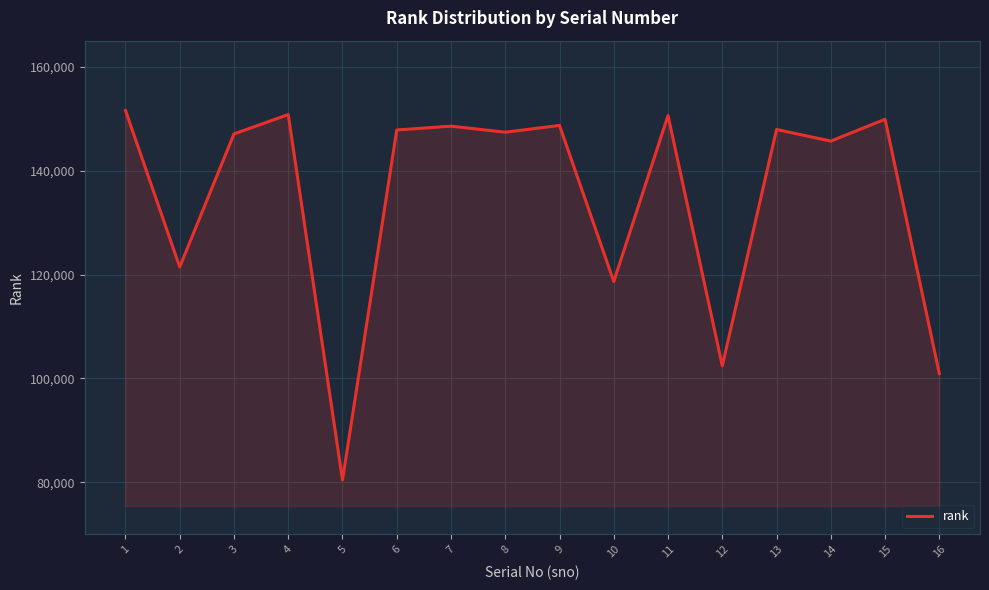

Which category has the highest value across all series?

1